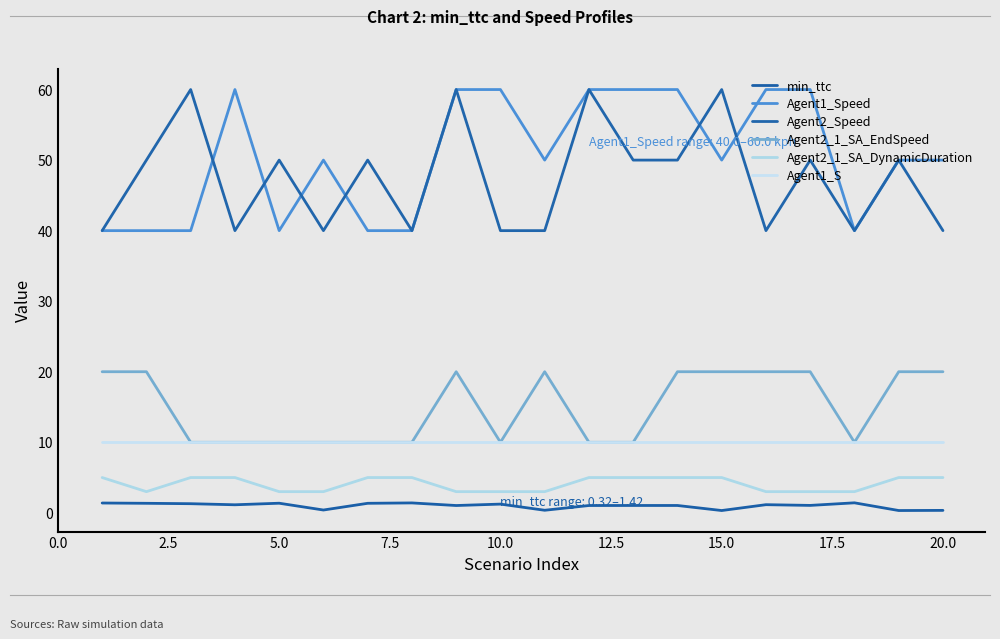

How many lines are shown in the chart?

6